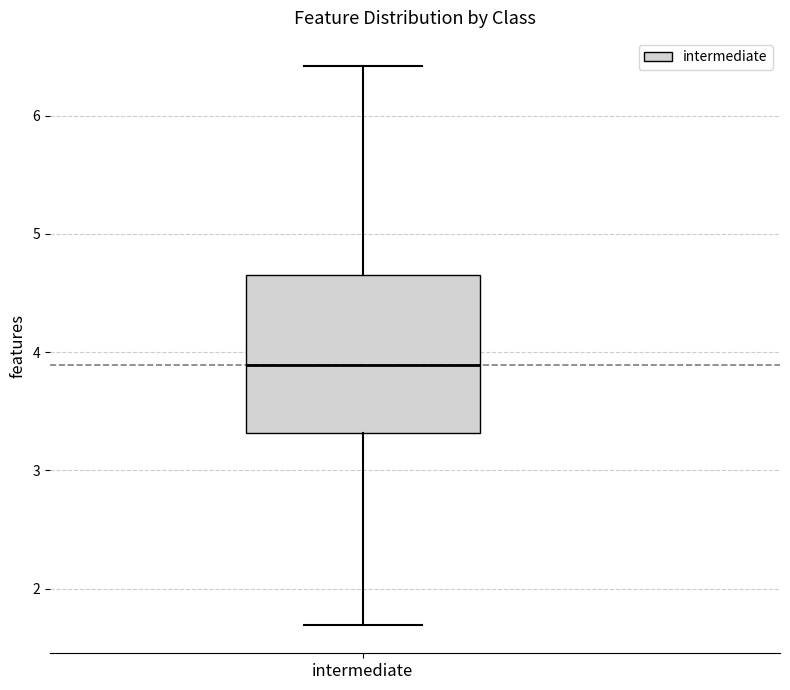

Transcribe this box plot: give where the median line is, the range the box spans, and where the two whiskers end, as read against the y-axis. The values are not printed on the chart, so give them approximately, as read against the axis.

median 3.9, box 3.3 to 4.7, whiskers 1.7 to 6.4